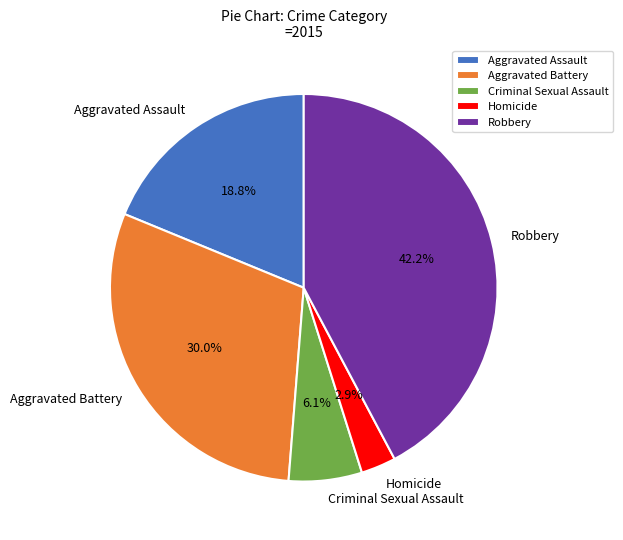

What is the largest slice in the pie chart?

Robbery